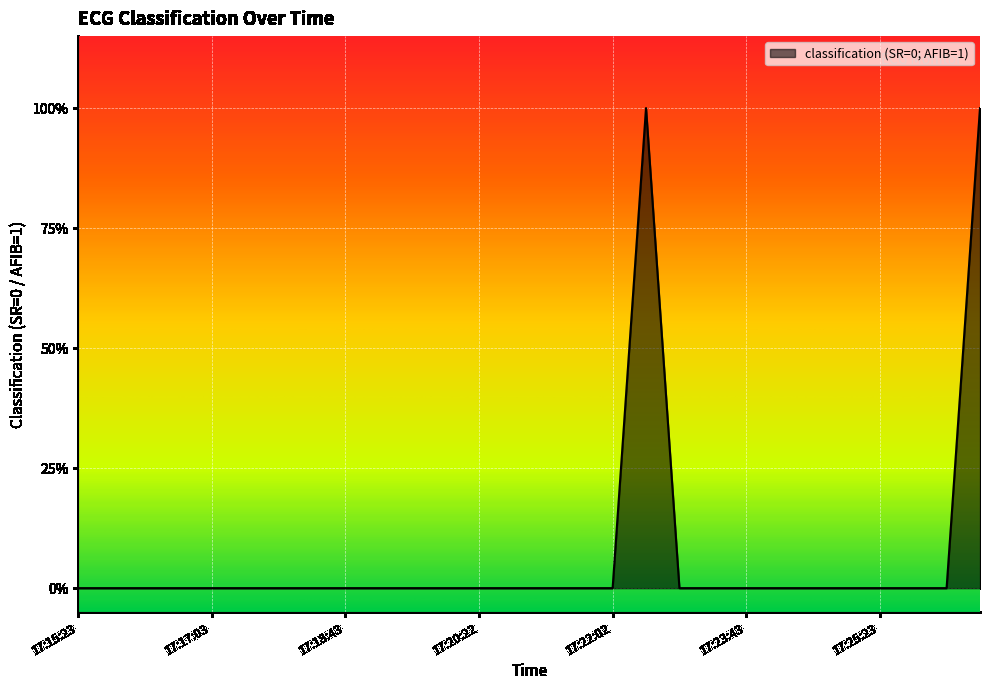

What is the maximum value shown in the chart?

1